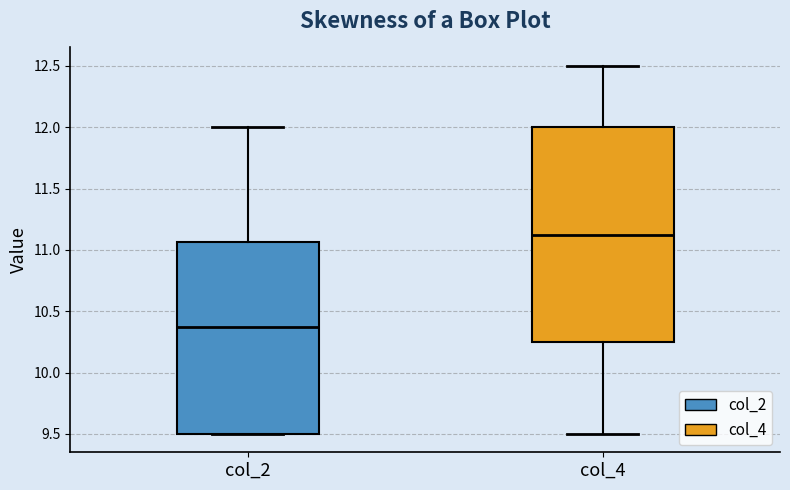

Reading left to right, transcribe this box plot: for each box, give where its median line is, the range the box spans, and where its two whiskers end, as read against the y-axis. The values are not printed on the chart, so give them approximately, as read against the axis.

col_2: median 10.40, box 9.50 to 11.05, whiskers 9.50 to 12.00
col_4: median 11.15, box 10.25 to 12.00, whiskers 9.50 to 12.50